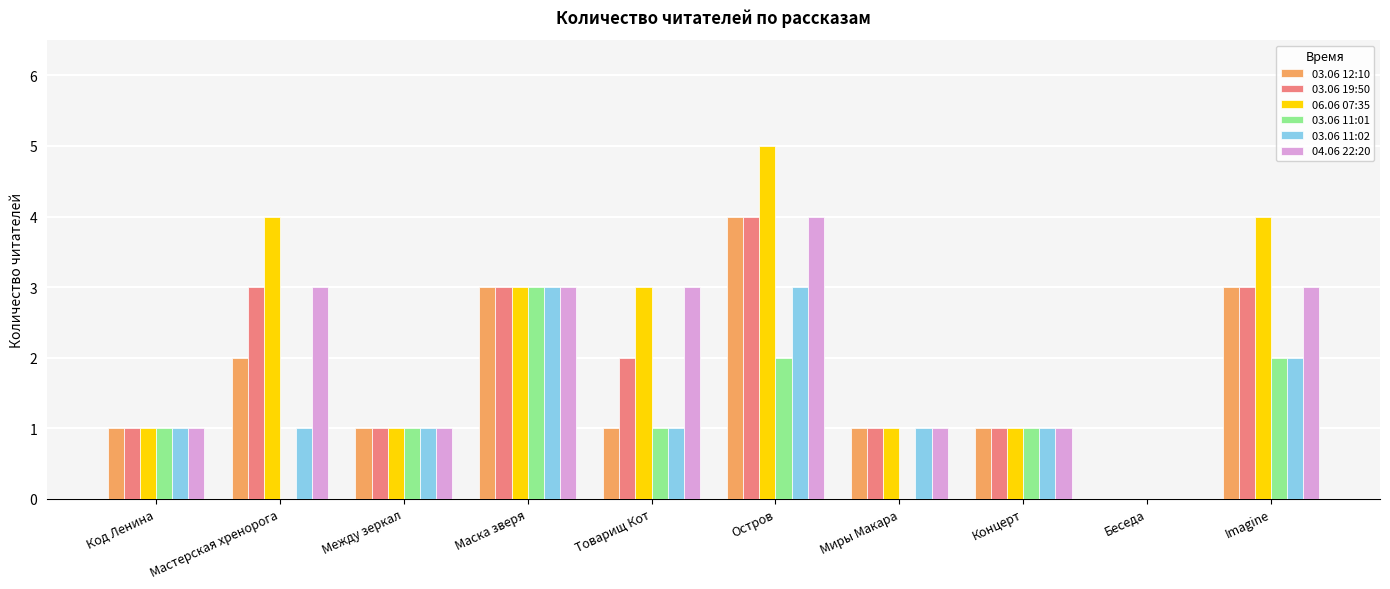

The 03.06 12:10 series shows 2 at Imagine. True or false?

False